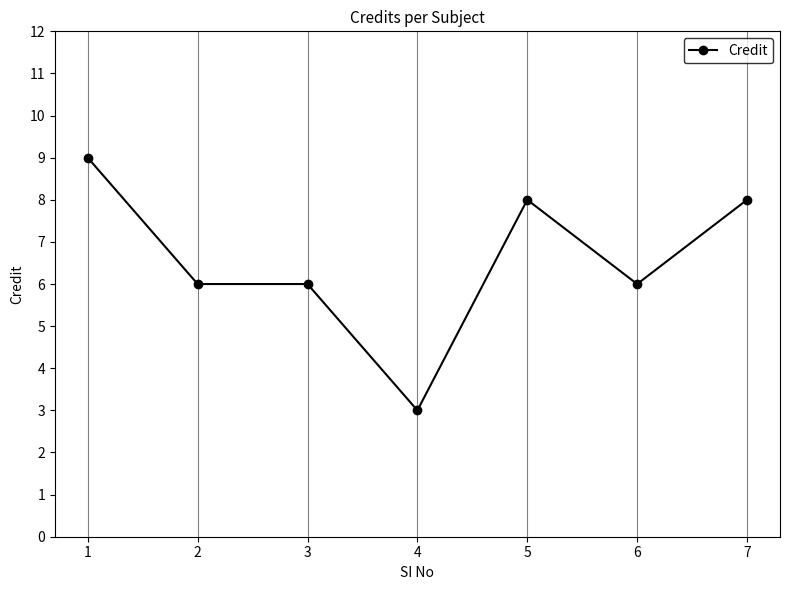

At which category does the chart reach its minimum across all series?

4